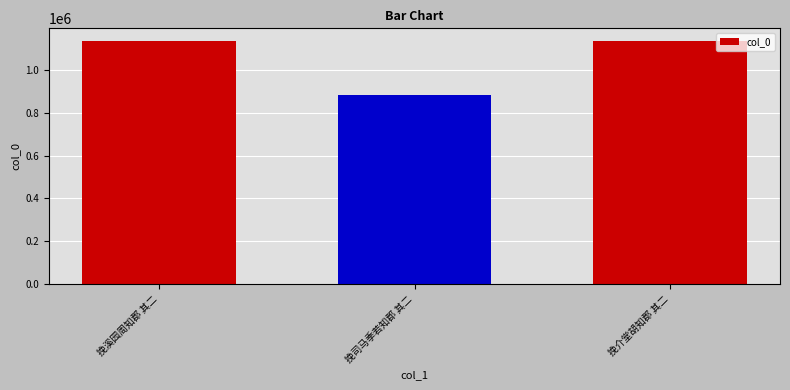

What is the change in value from 挽司马季若知郡 其二 to 挽介堂胡知郡 其二?

+253470